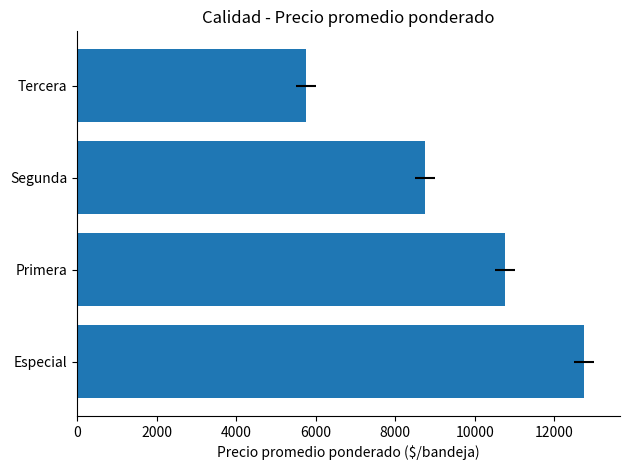

The value at Tercera is 5750. True or false?

True